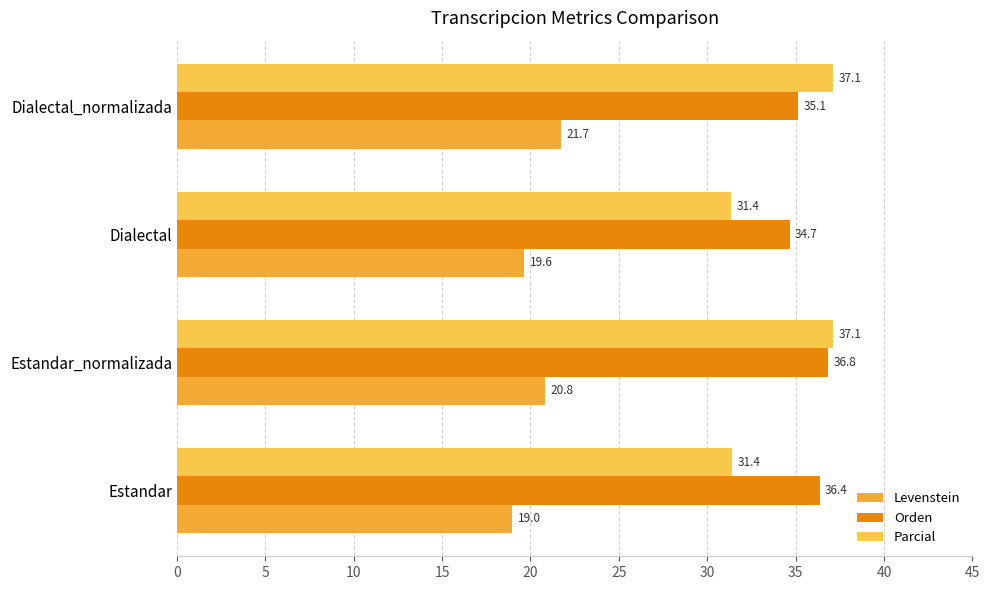

At which category is the sum across all series the highest?

Estandar_normalizada